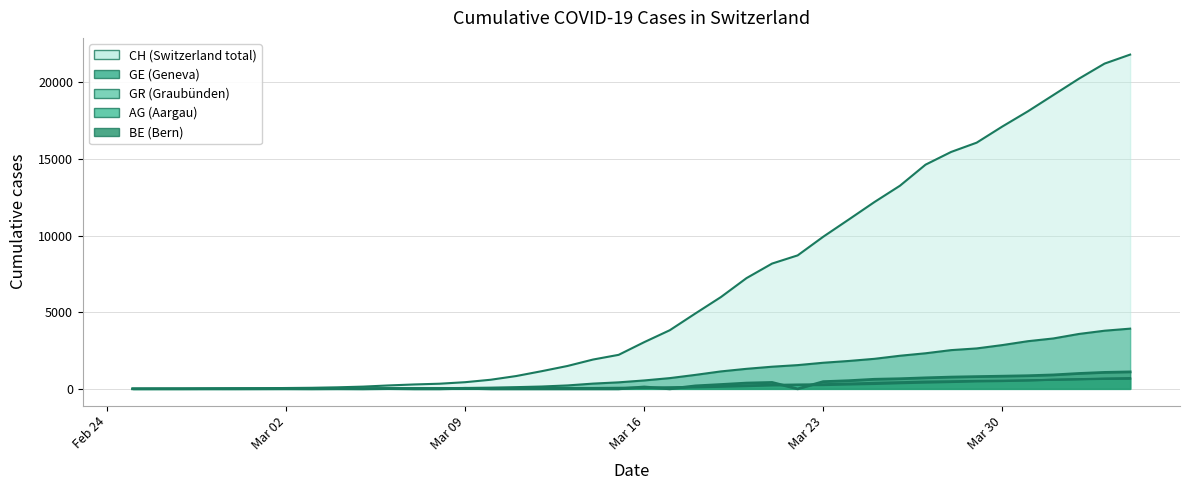

What are all the series names shown in the legend?

CH, GE, AG, BE, GR